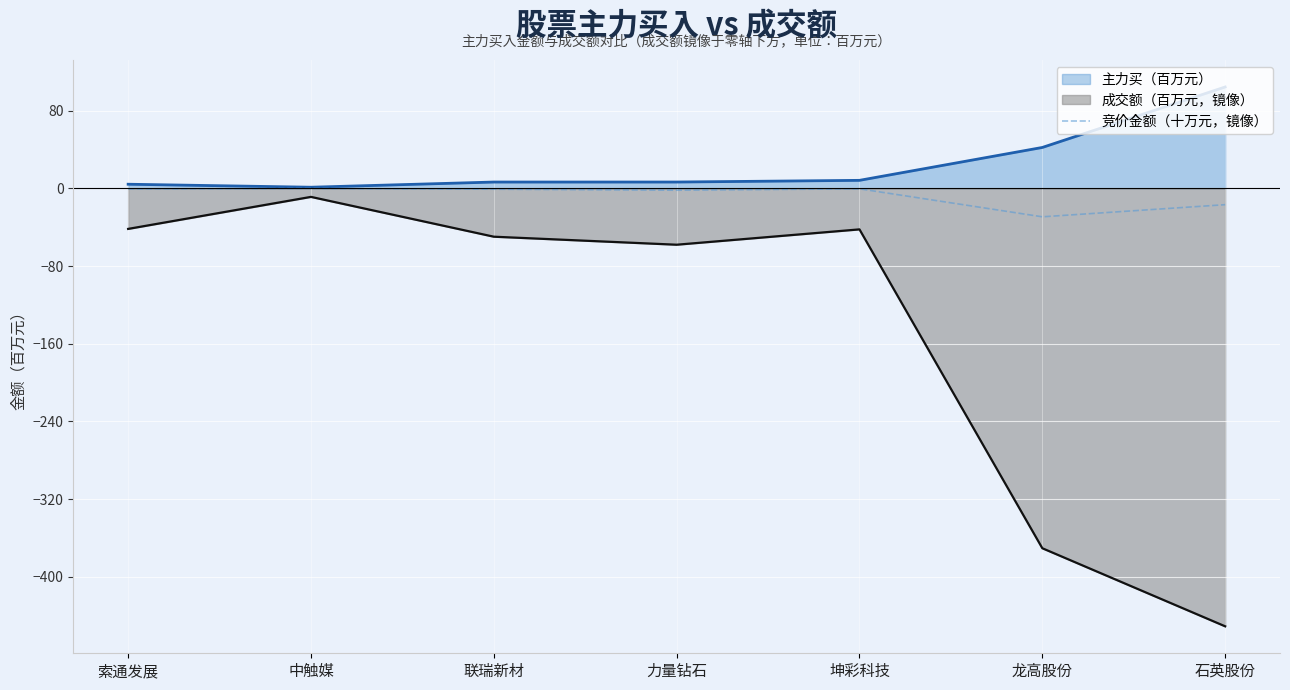

List the series in order of their overall mean, highest first.

主力买（百万元）, 竞价金额（十万元，镜像）, 成交额（百万元，镜像）